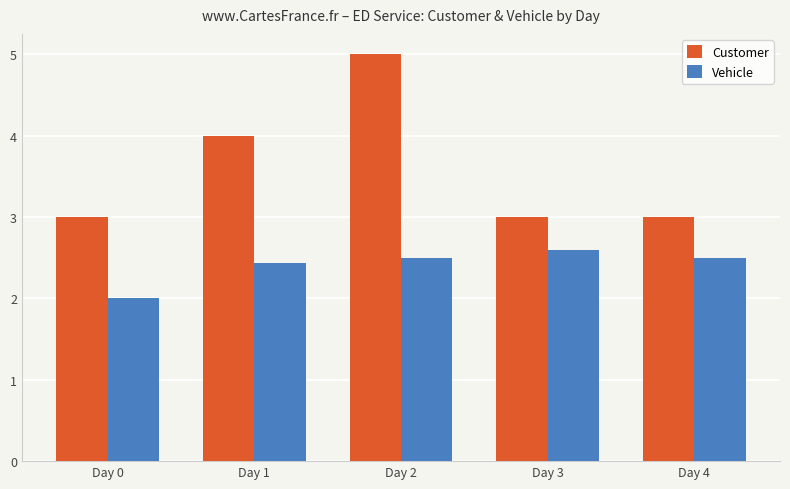

How many distinct data groups are displayed?

2